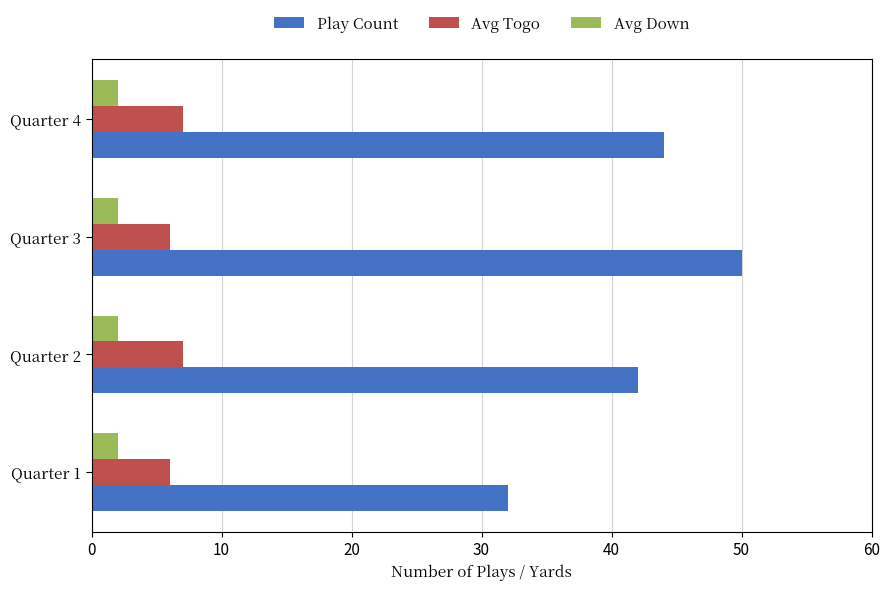

Is the value of Avg Down at Quarter 4 greater than the value of Play Count at Quarter 4?

No